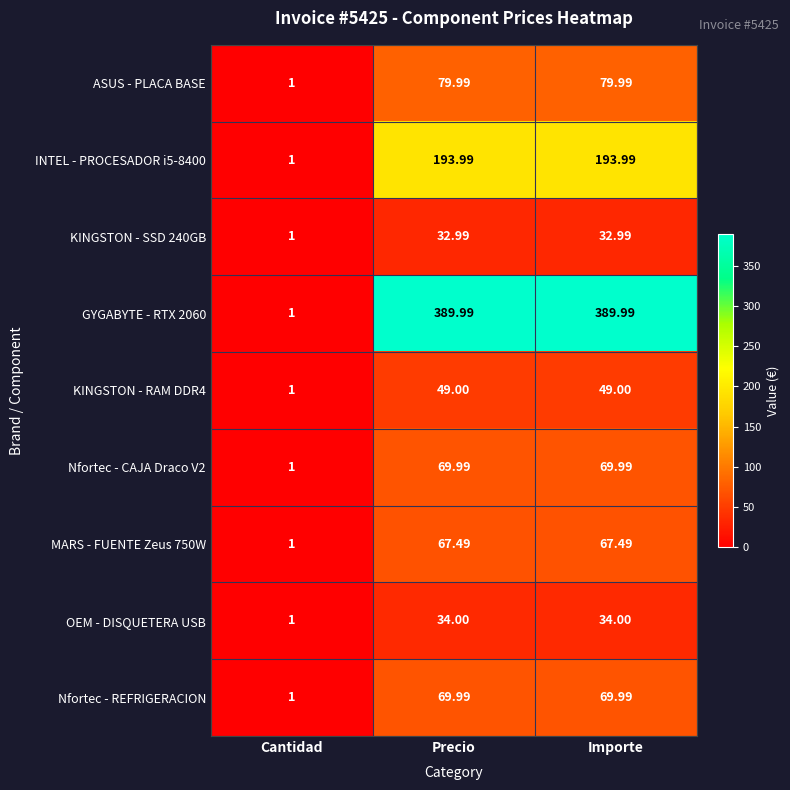

Is the value of KINGSTON - RAM DDR4 at Cantidad greater than the value of GYGABYTE - RTX 2060 at Precio?

No